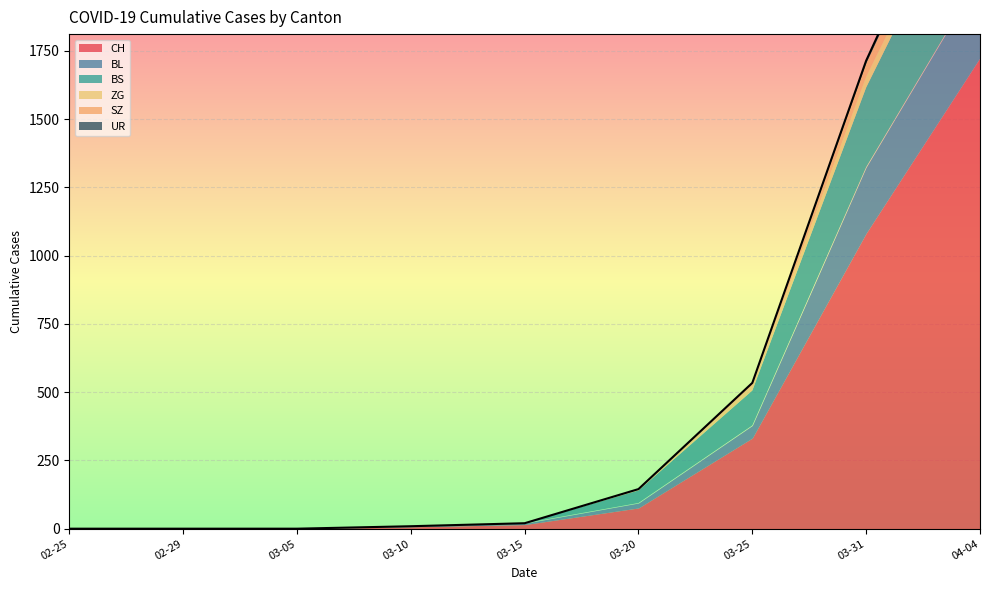

Which category has the lowest value across all series?

2020-02-25